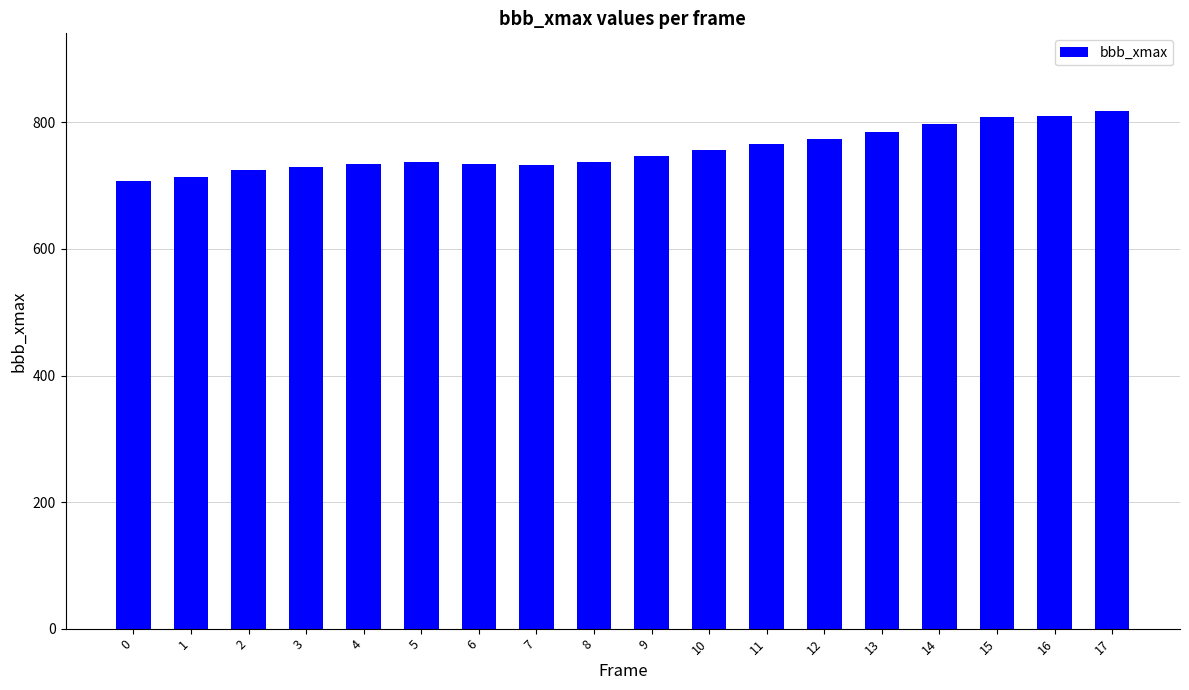

The value at 6 is 735. True or false?

True